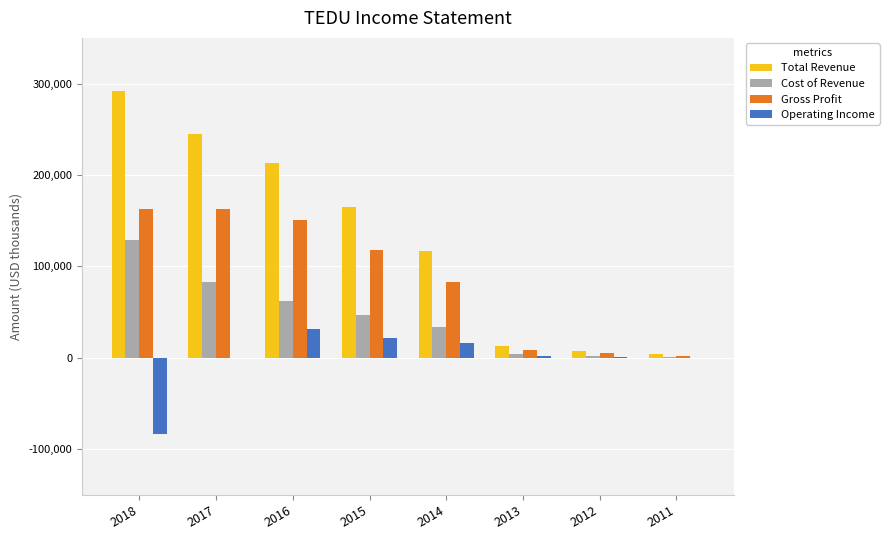

Which series changed the most between 2018 and 2012?

Total Revenue